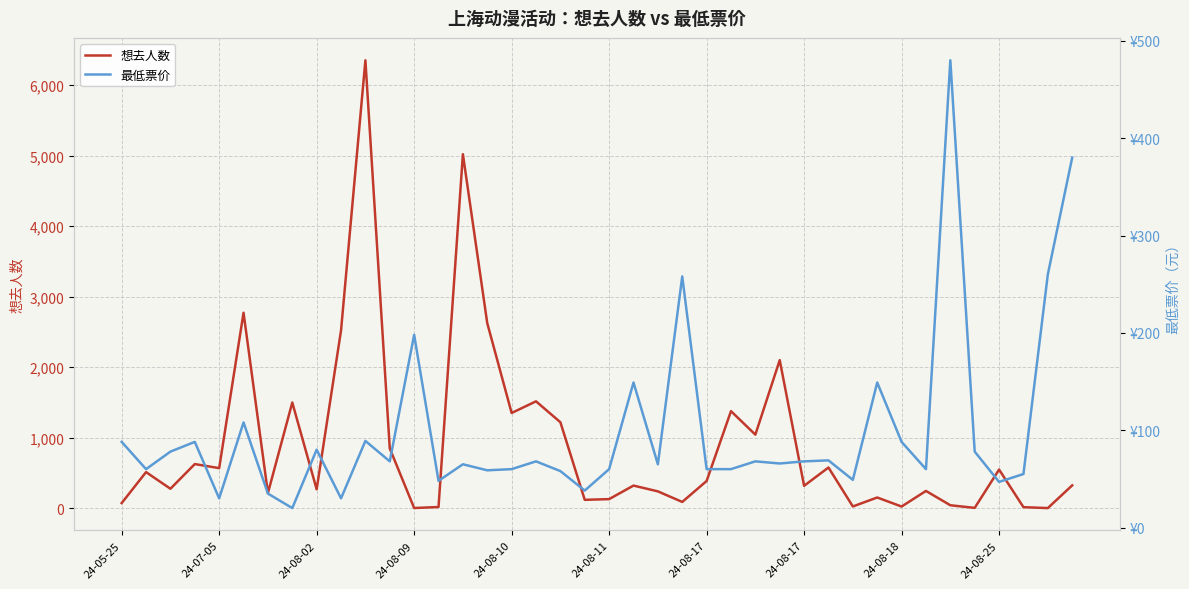

How many lines are shown in the chart?

2